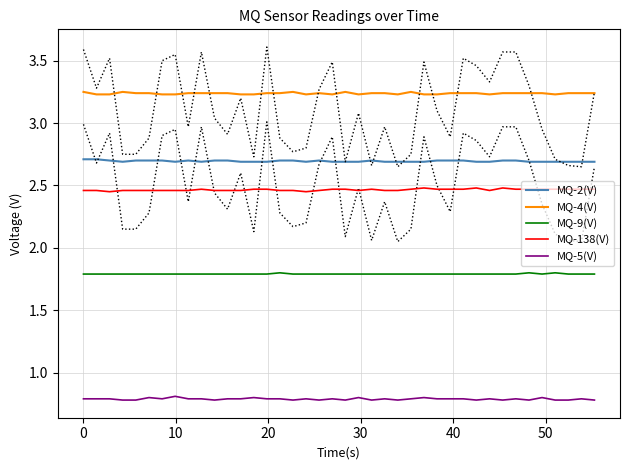

True or false: MQ-4(V) and MQ-138(V) intersect in this chart.

False